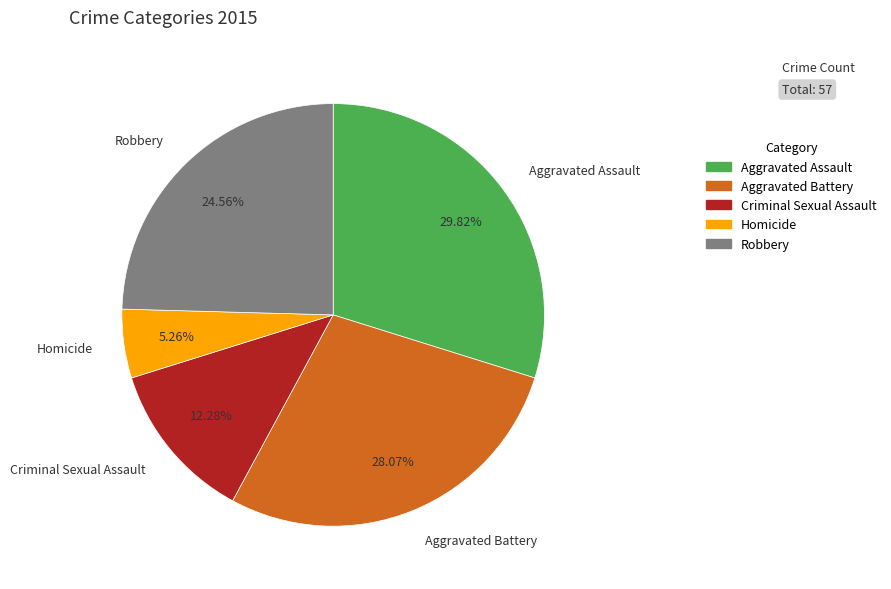

Which slice is the largest?

Aggravated Assault